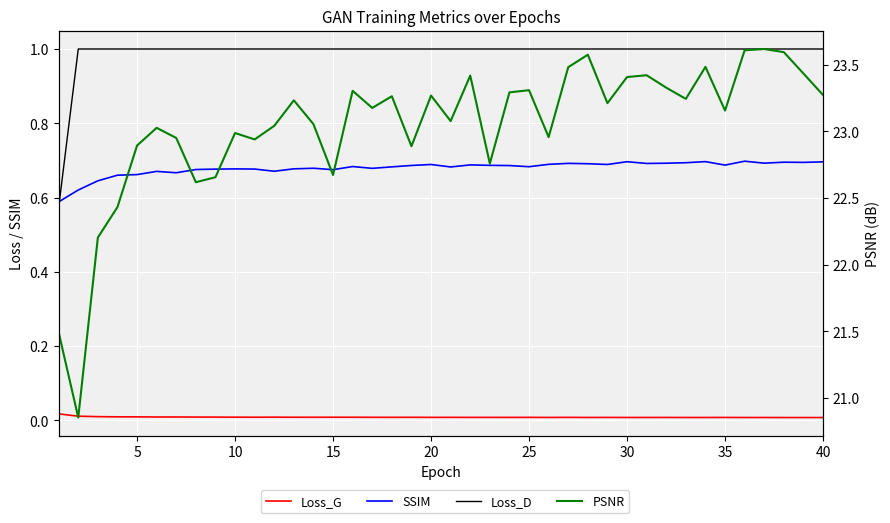

The value of SSIM at 30 is 0.7. True or false?

True